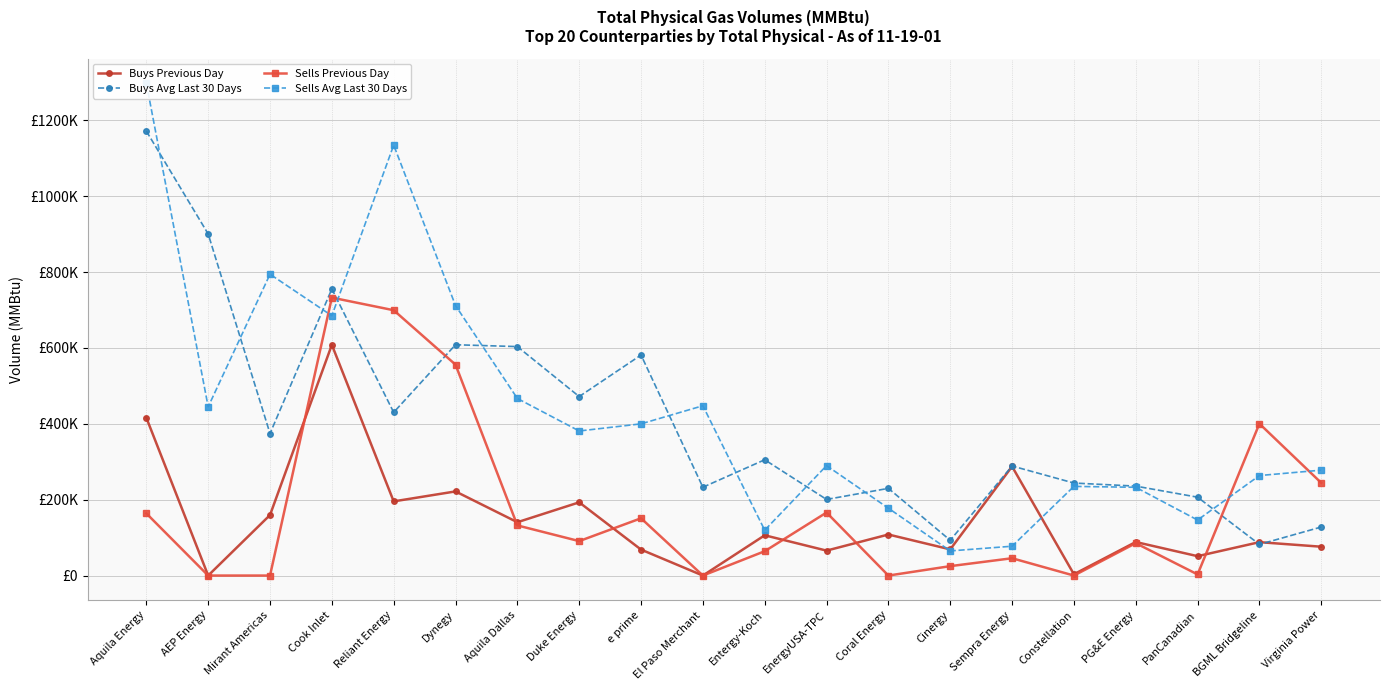

At which category is the sum across all series the highest?

Aquila Energy